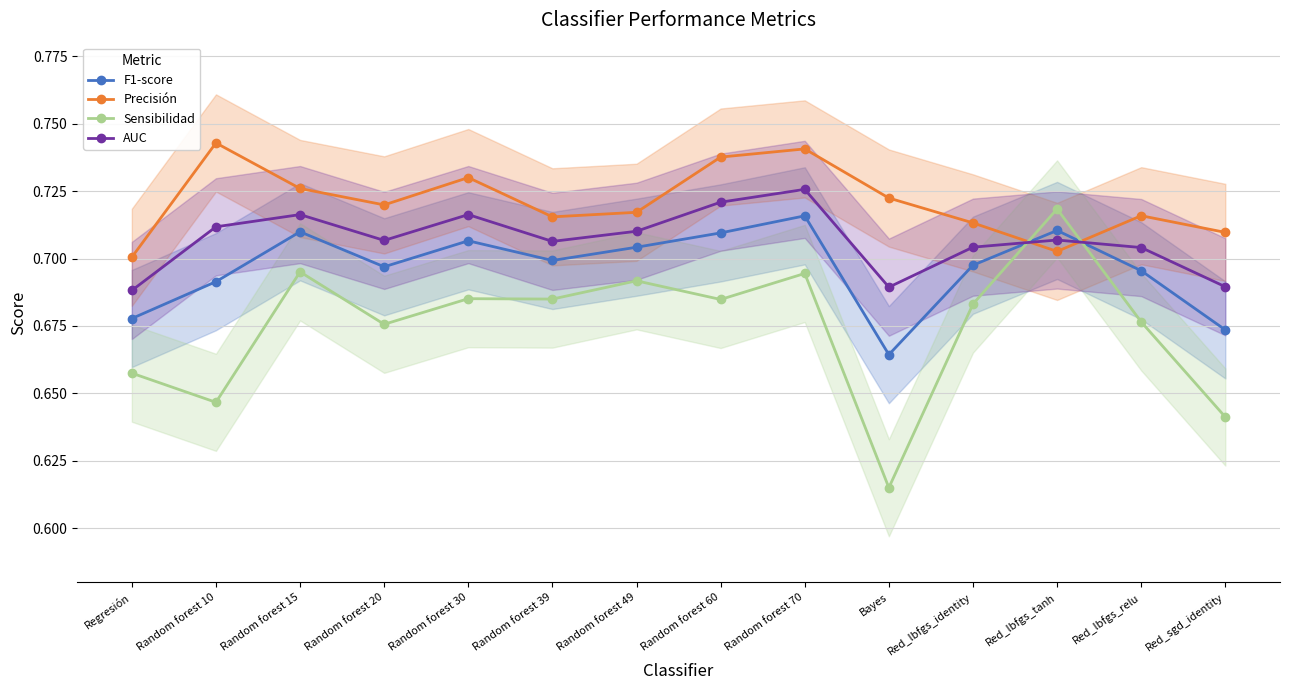

At which label does F1-score reach its minimum?

Bayes